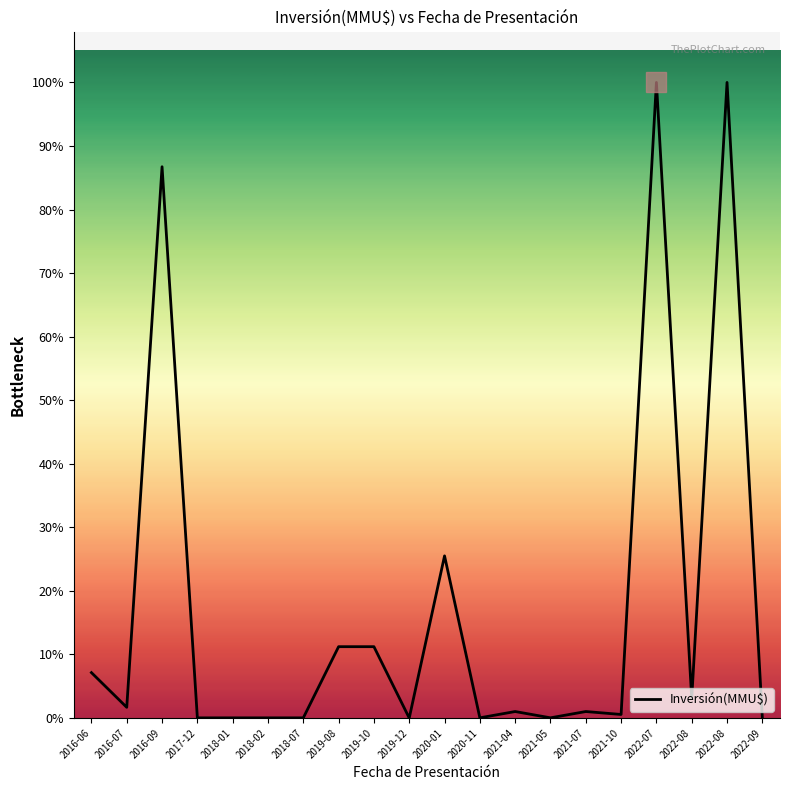

How many interior local valleys (lower than both neighbors) does the data have?

7